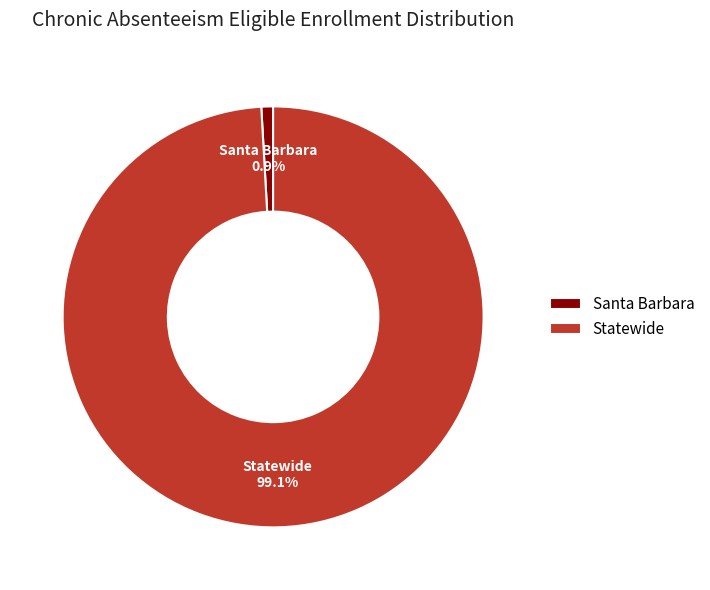

Which has a higher value, Statewide or Santa Barbara?

Statewide